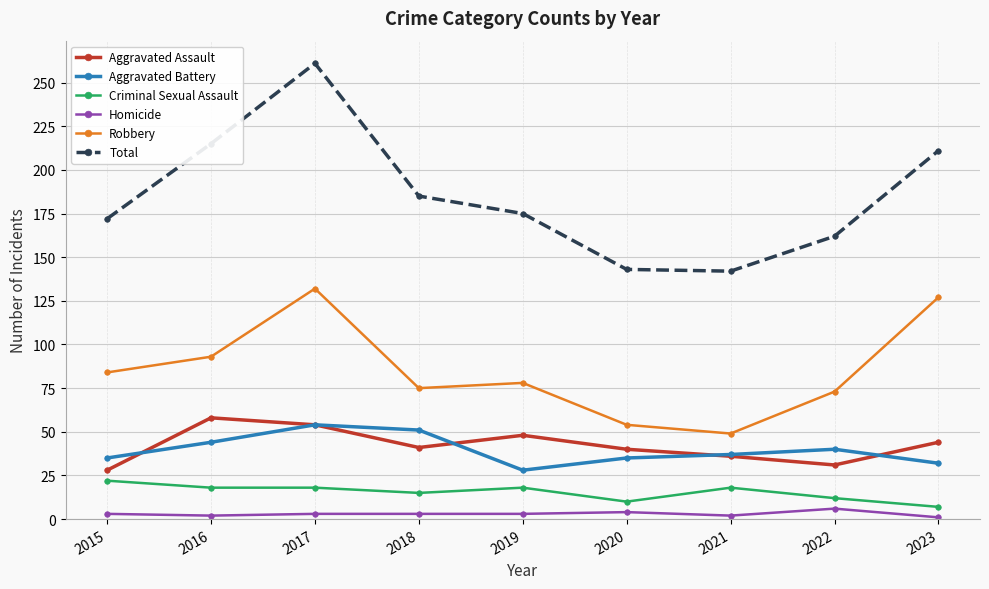

What is the difference between the second highest and second lowest values in the Homicide series?

2